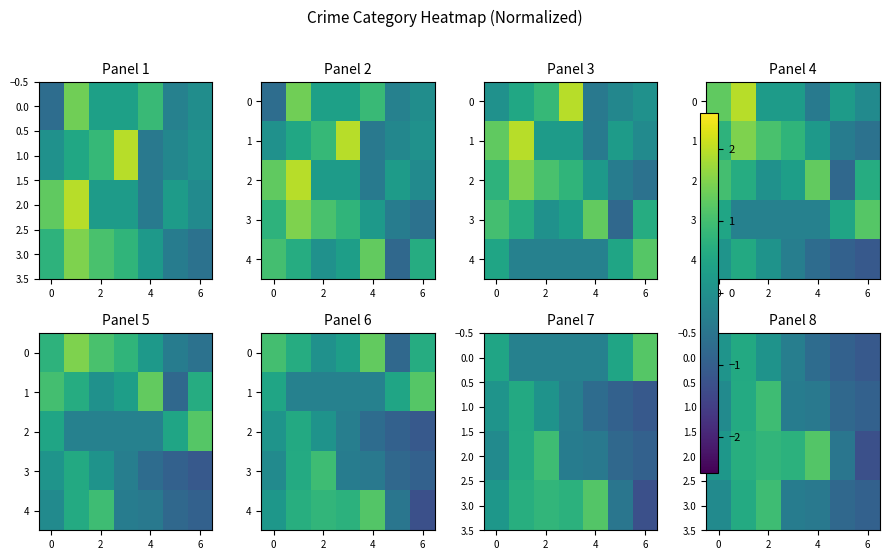

At which label does 1.0 reach its peak?

2